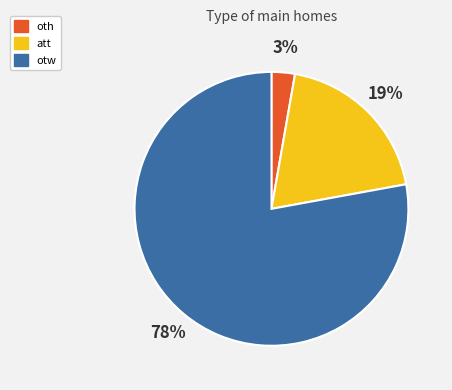

How many segments does this pie chart have?

3